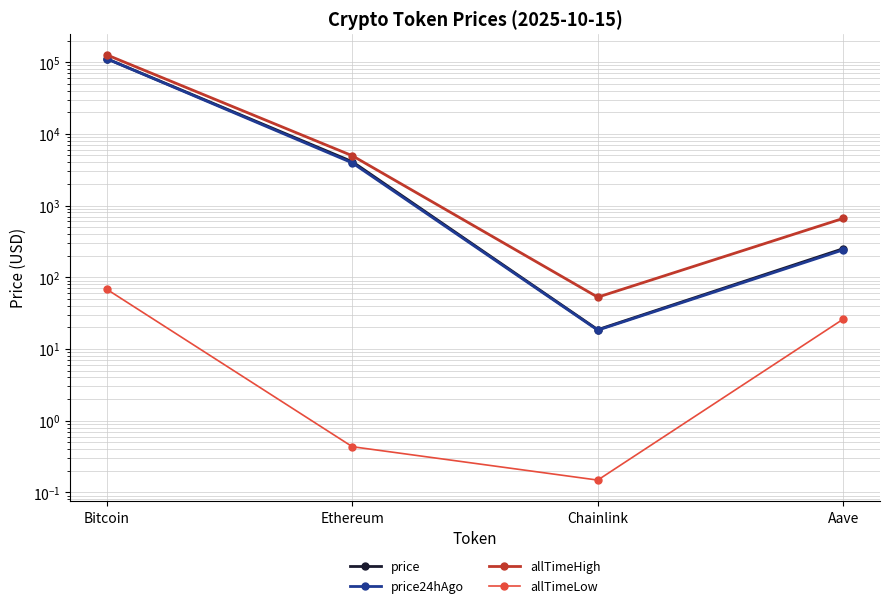

True or false: allTimeHigh has more than 0 interior local peaks.

False